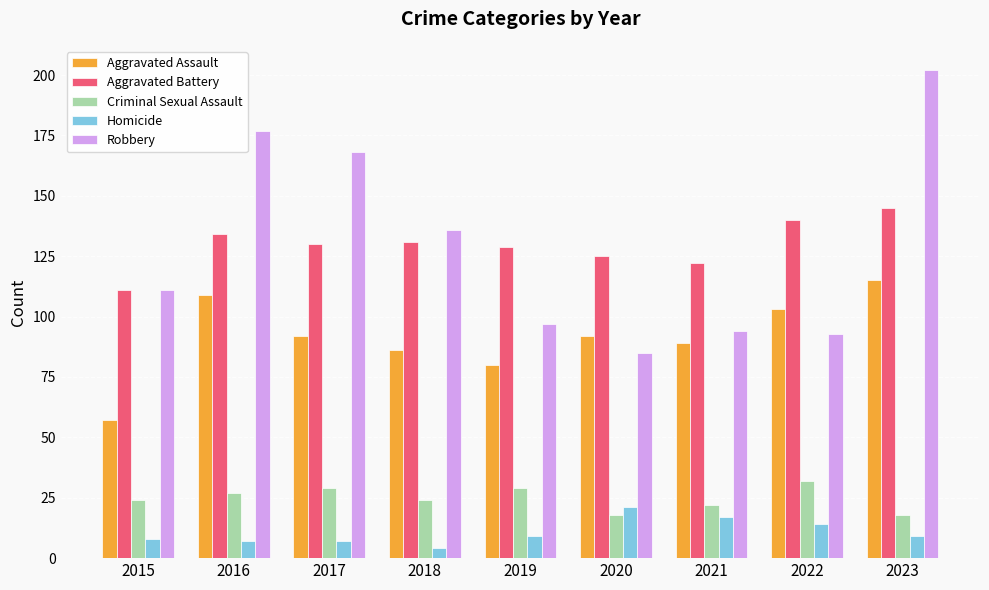

At which label does Homicide reach its minimum?

2018